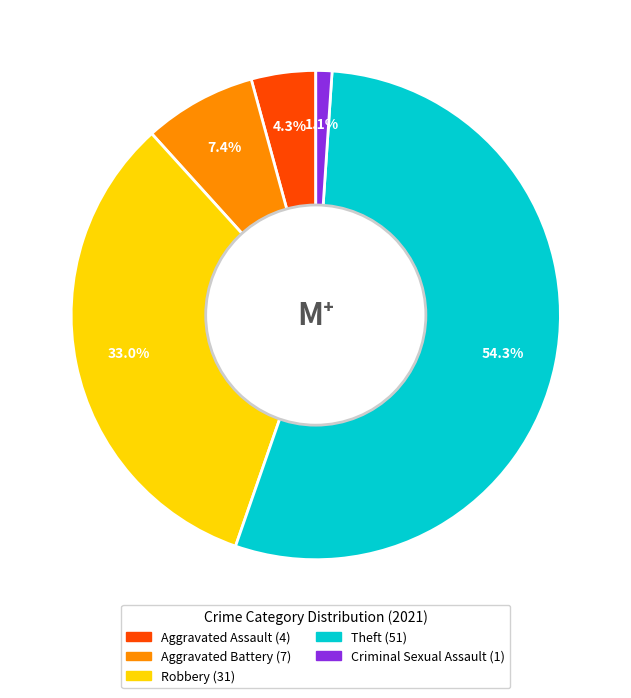

Between Robbery and Criminal Sexual Assault, which is larger?

Robbery